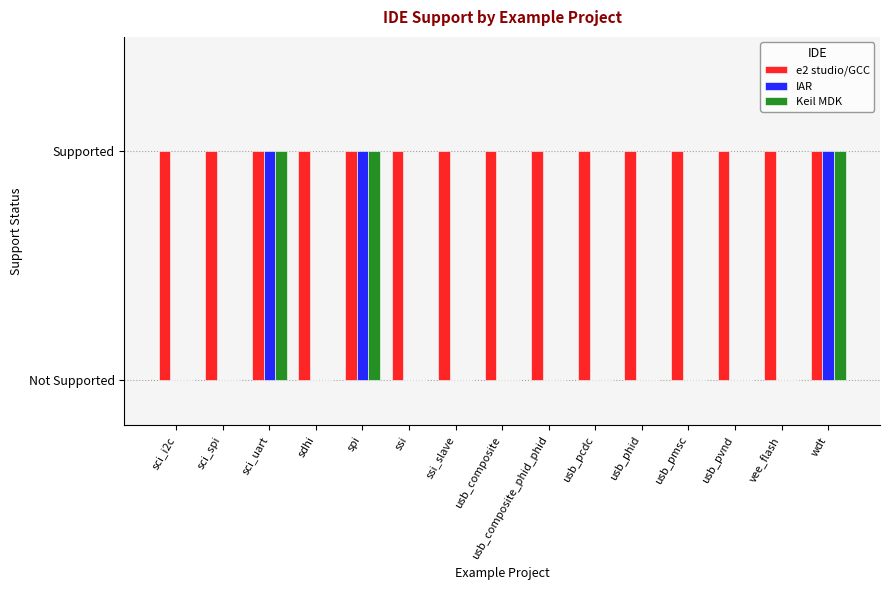

Are the bars grouped side by side (vs. stacked)?

Yes